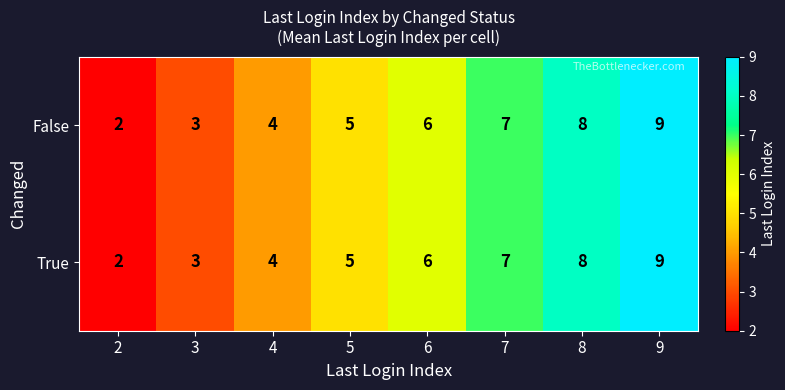

Reading left to right, extract all data points from this chart.

False: 2=2	3=3	4=4	5=5	6=6	7=7	8=8	9=9
True: 2=2	3=3	4=4	5=5	6=6	7=7	8=8	9=9